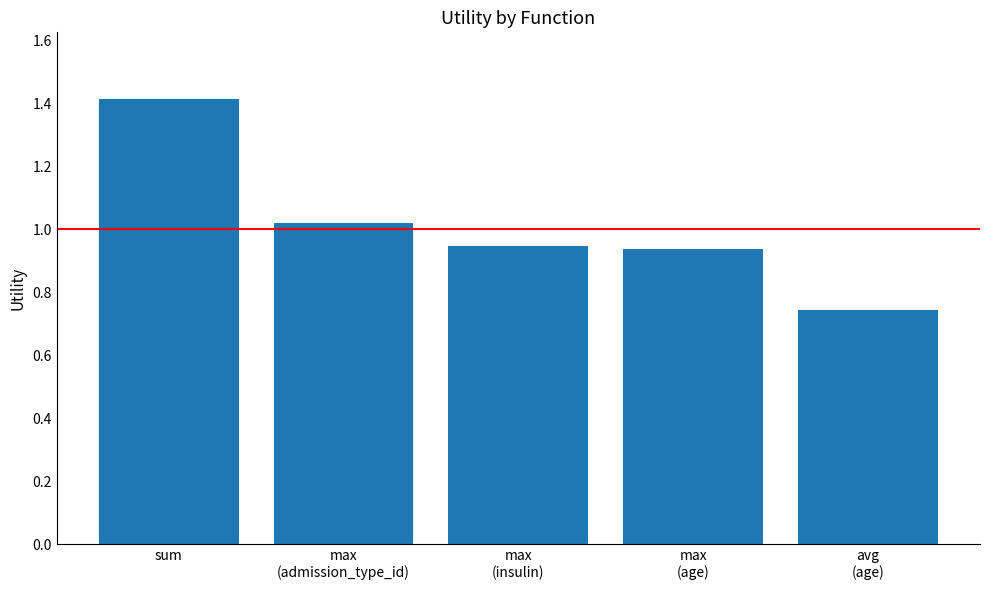

What is the change in value from sum to avg
(age)?

-0.7